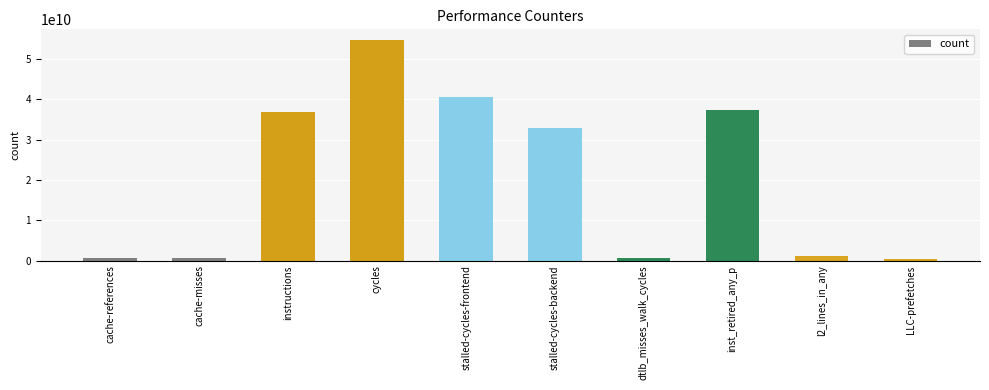

Are the bars horizontal?

No